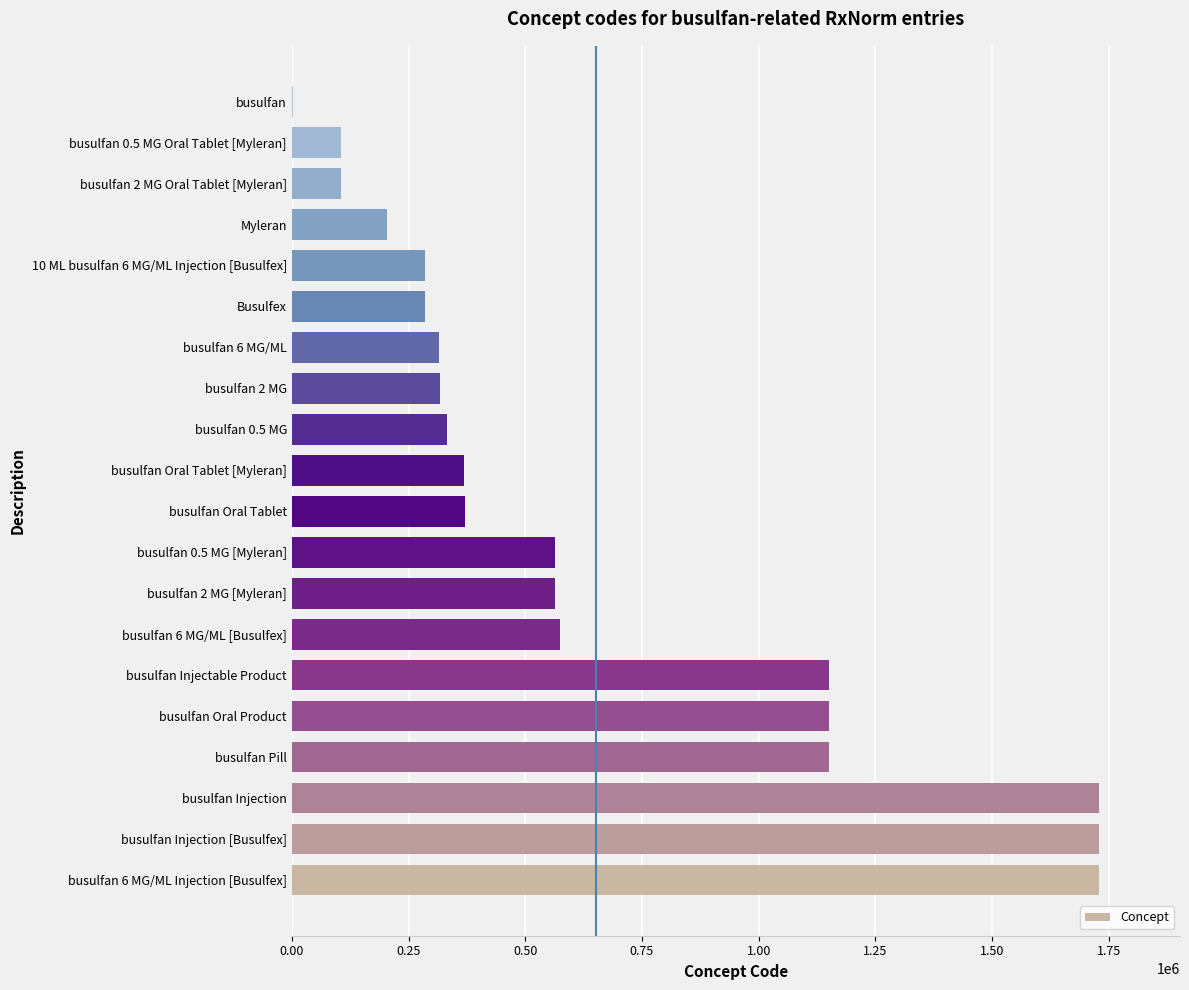

What is the sum of all values?

13035775